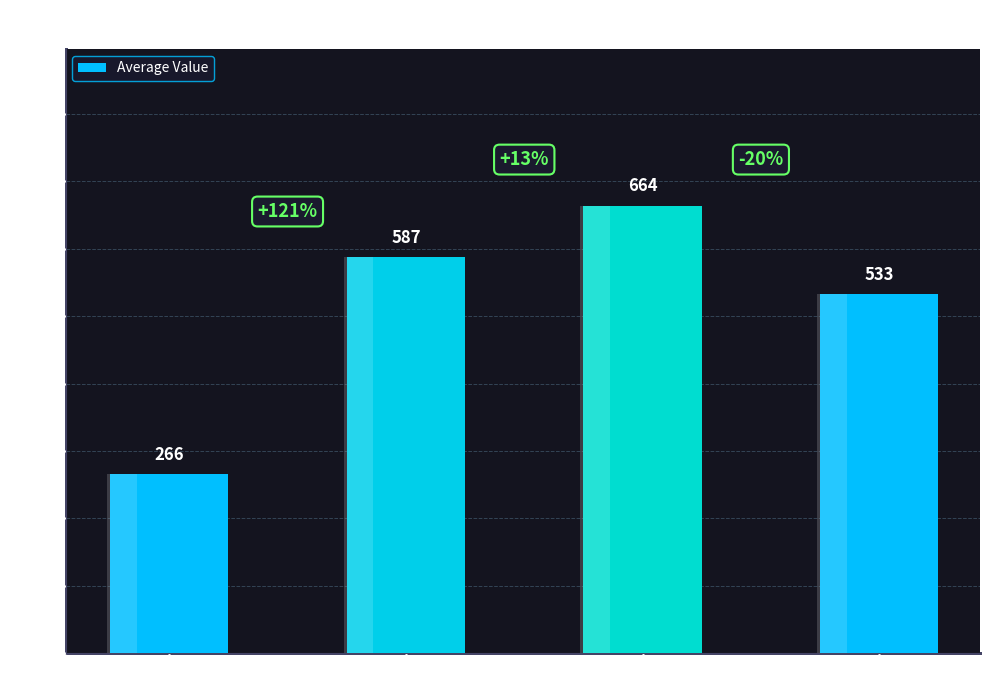

Does the chart contain any negative values?

No